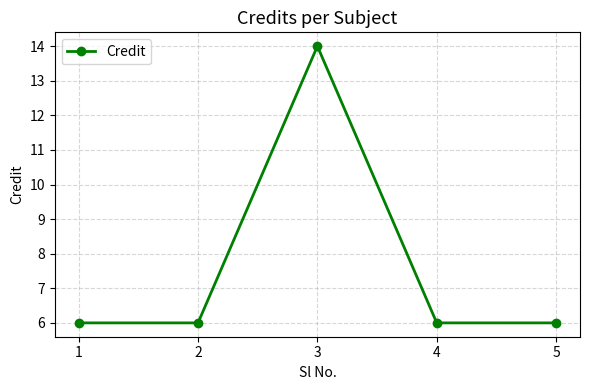

How many interior local peaks (higher than both neighbors) does the data have?

1